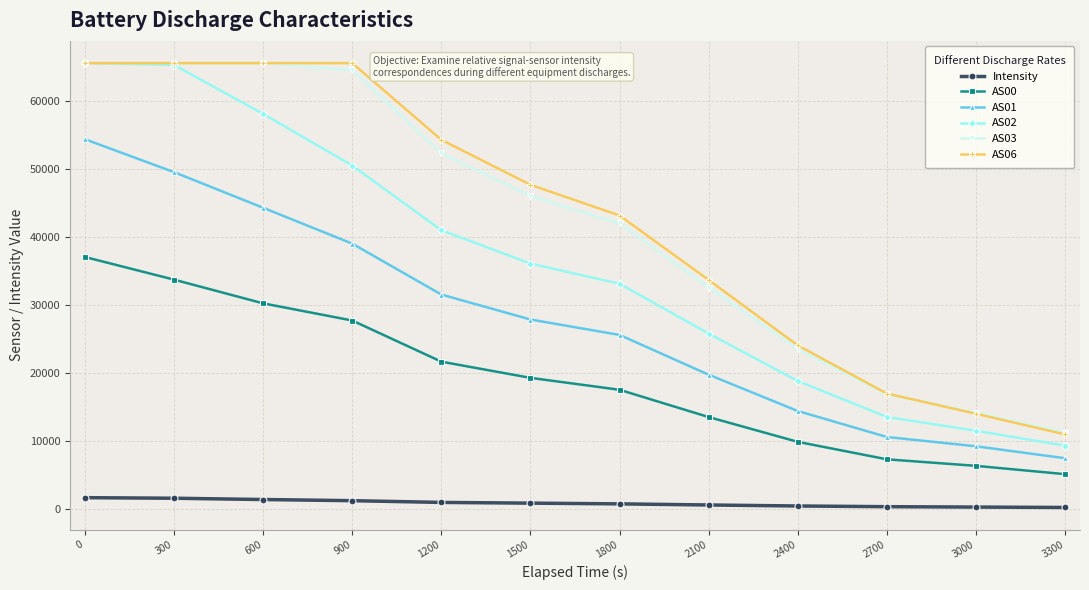

What is the greatest value displayed?

65535.0